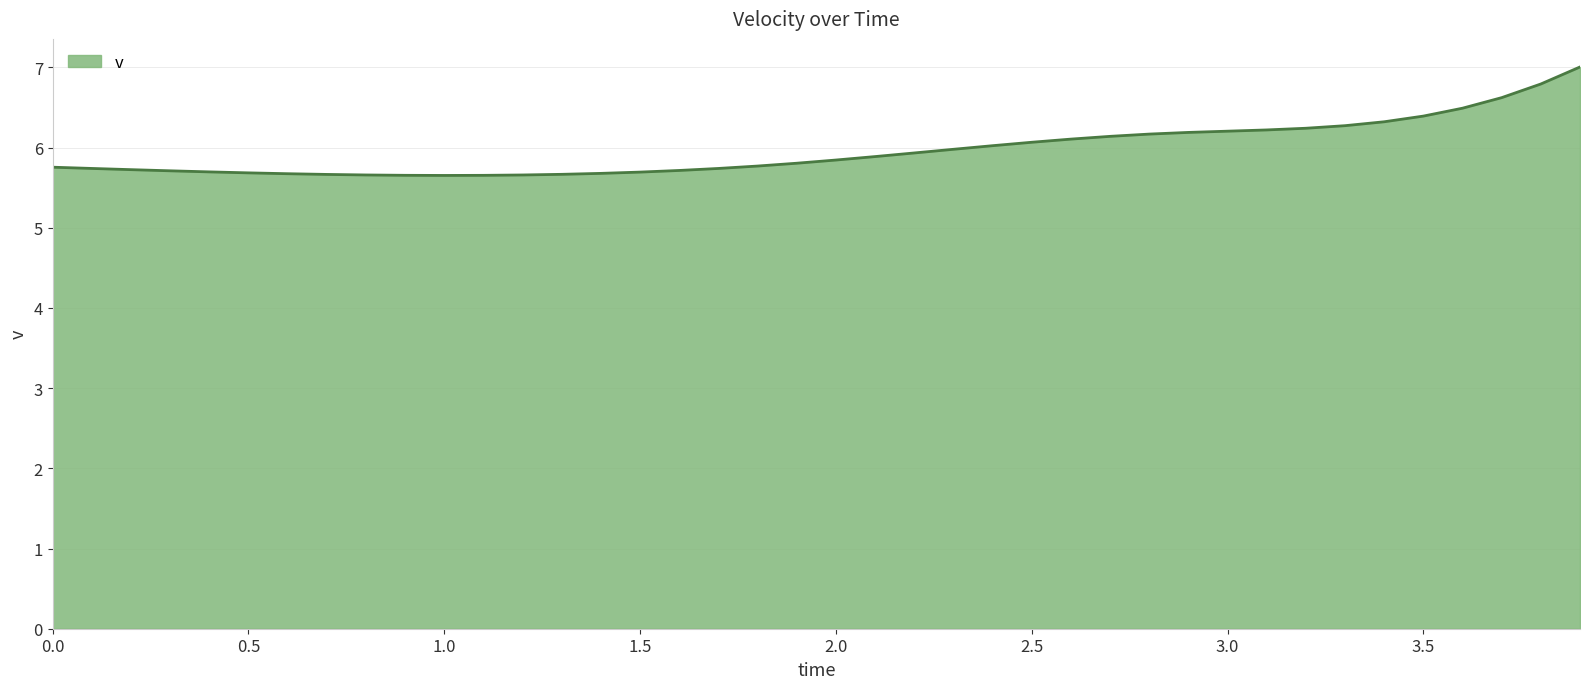

What is the difference between the maximum and minimum values?

1.4